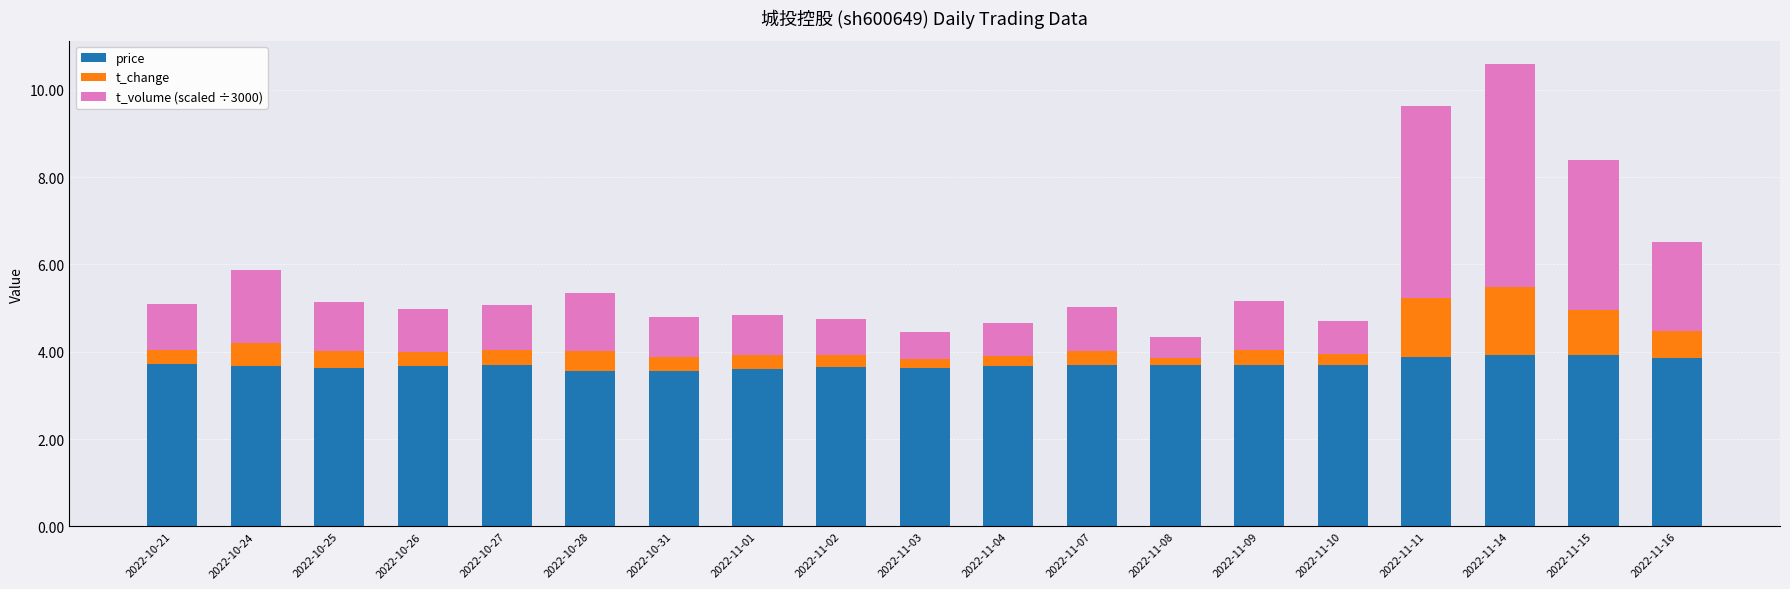

The value of price at 2022-11-01 is 2.0. True or false?

False